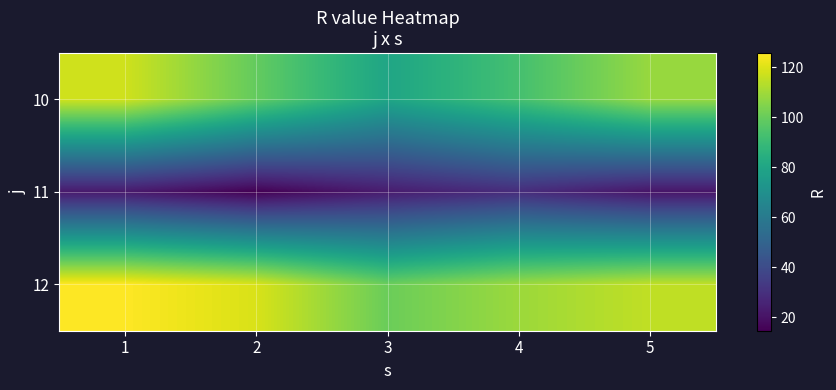

List the series in order of their peak value, lowest first.

11, 10, 12